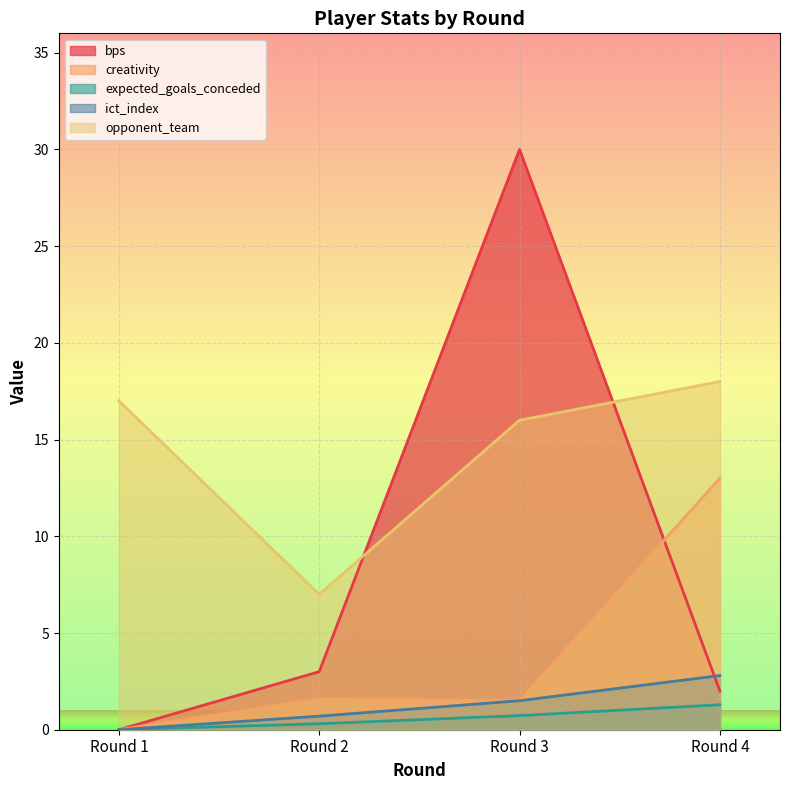

What are all the series names shown in the legend?

bps, creativity, expected_goals_conceded, ict_index, opponent_team